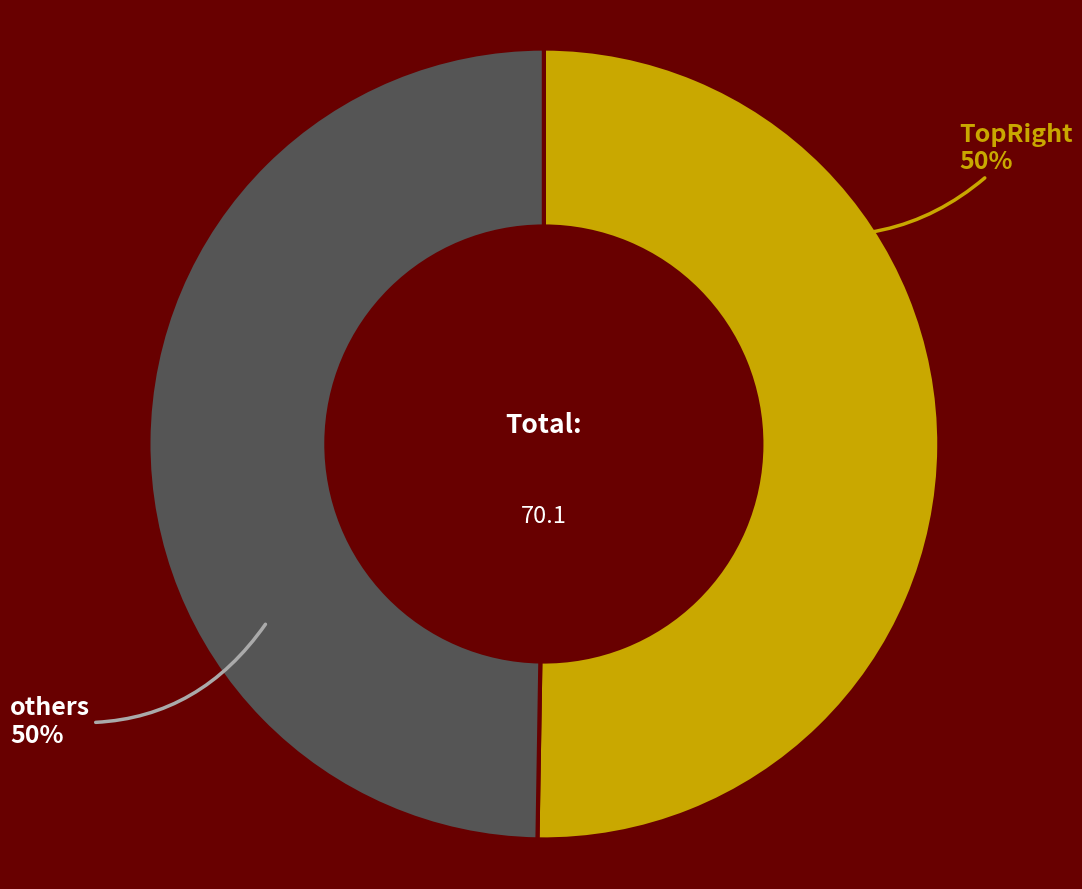

To the nearest percent, what is the average slice percentage?

50%